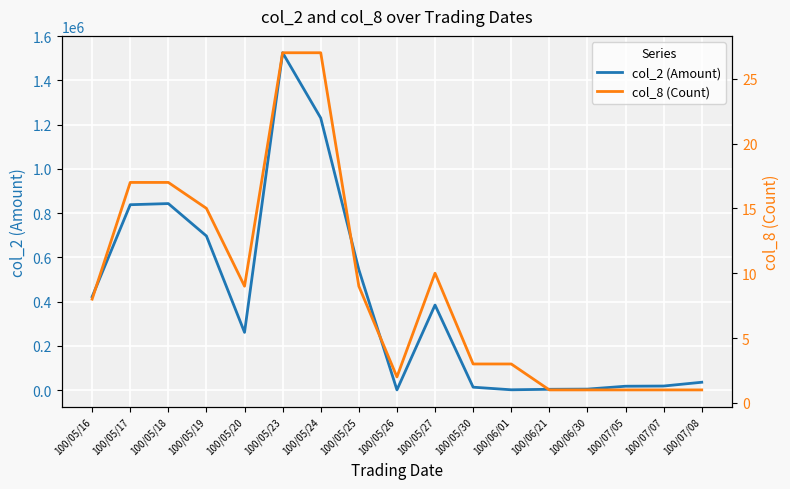

Reading left to right, extract all data points from this chart.

col_2 (Amount): 100/05/16=422490	100/05/17=838430	100/05/18=843550	100/05/19=697020	100/05/20=261470	100/05/23=1525300	100/05/24=1230180	100/05/25=544950	100/05/26=1360	100/05/27=385050	100/05/30=13680	100/06/01=1920	100/06/21=4200	100/06/30=5000	100/07/05=18000	100/07/07=18900	100/07/08=36000
col_8 (Count): 100/05/16=8	100/05/17=17	100/05/18=17	100/05/19=15	100/05/20=9	100/05/23=27	100/05/24=27	100/05/25=9	100/05/26=2	100/05/27=10	100/05/30=3	100/06/01=3	100/06/21=1	100/06/30=1	100/07/05=1	100/07/07=1	100/07/08=1